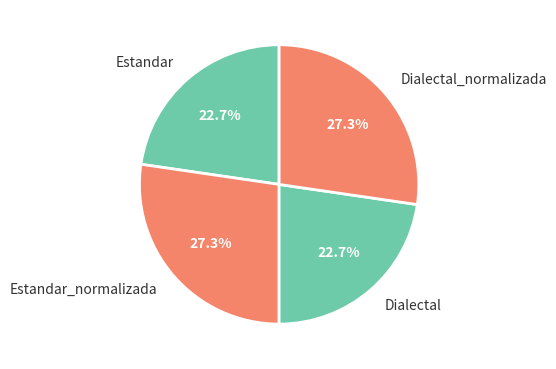

How many segments does this pie chart have?

4